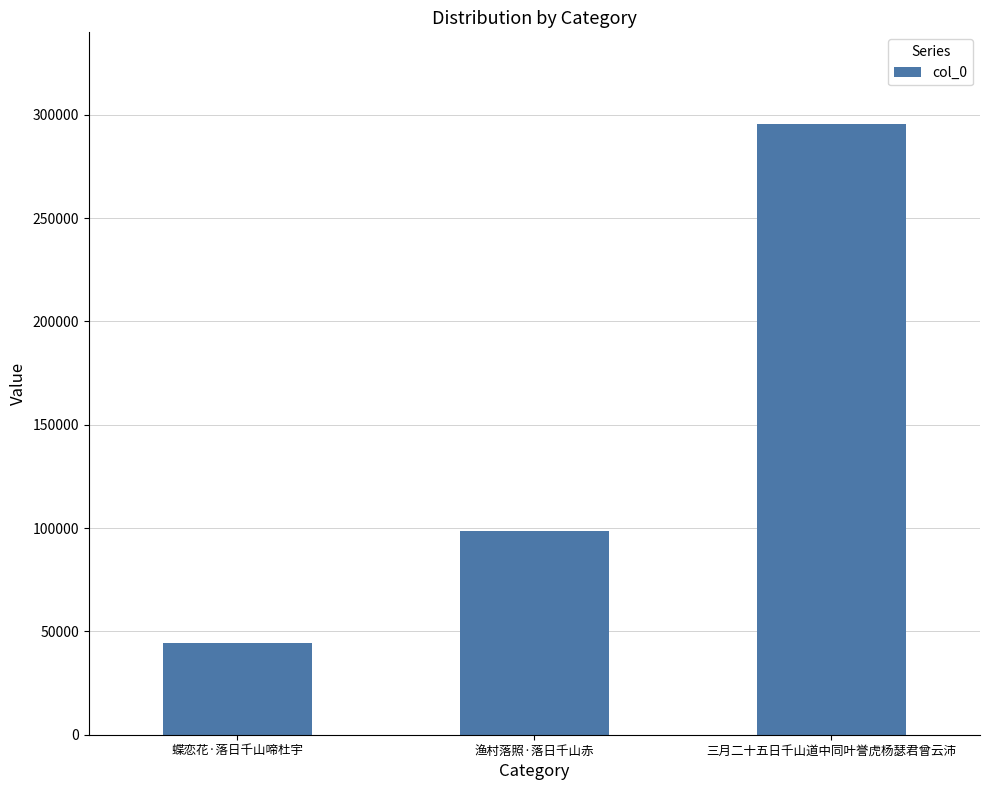

What is the value of the 2nd bar from the left?

98400